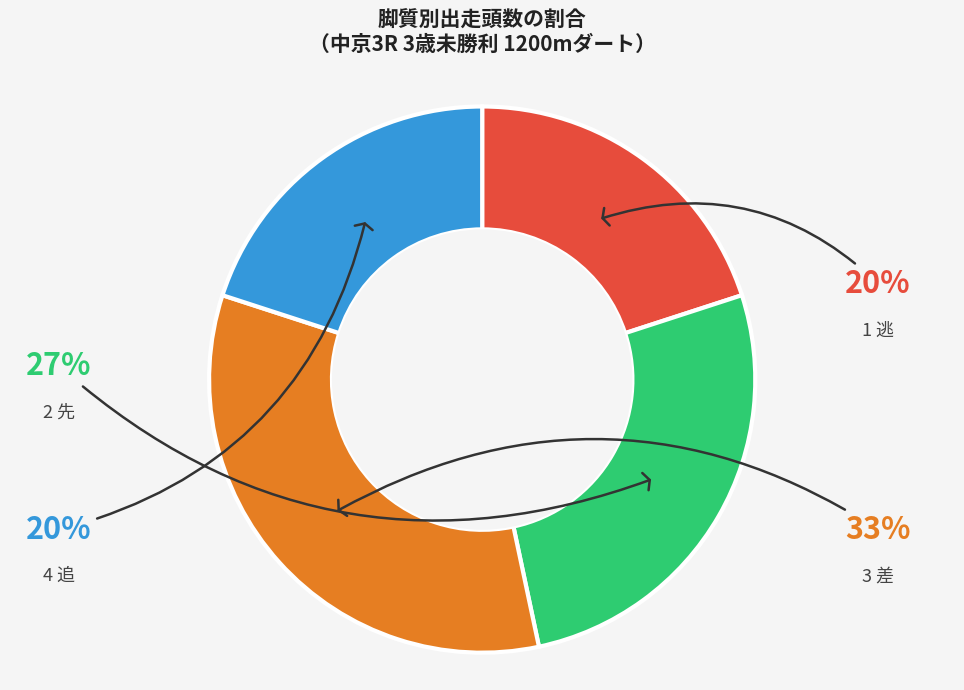

How much of the chart is everything except 4 追?

80.0%